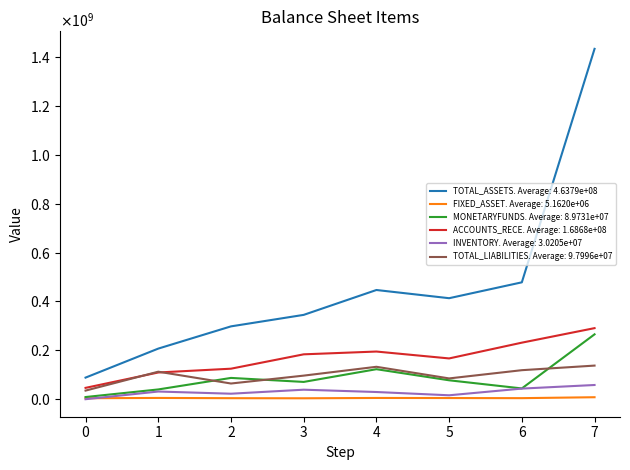

Is this an area chart (filled region under the line)?

No